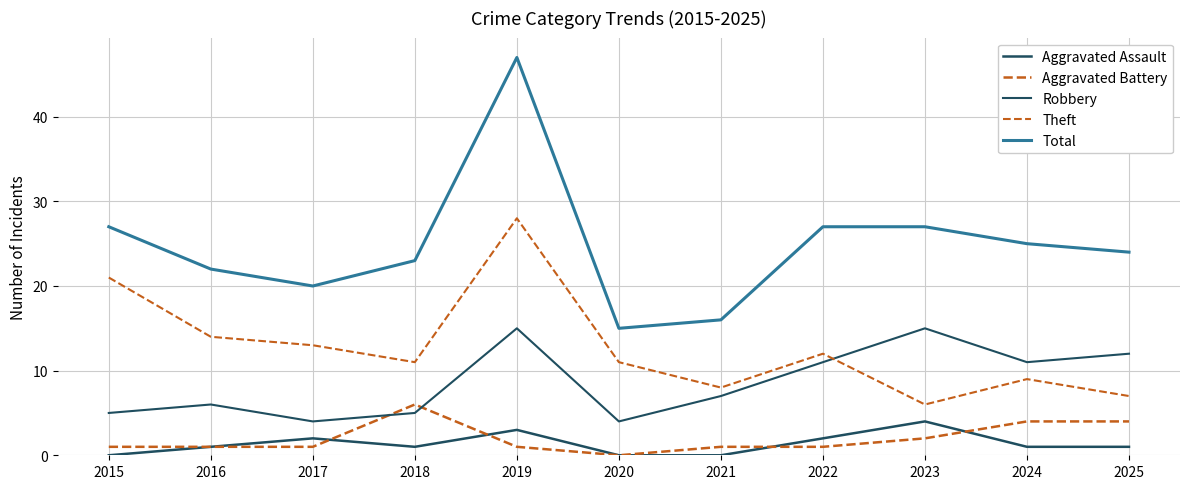

What is the minimum value for Theft?

6